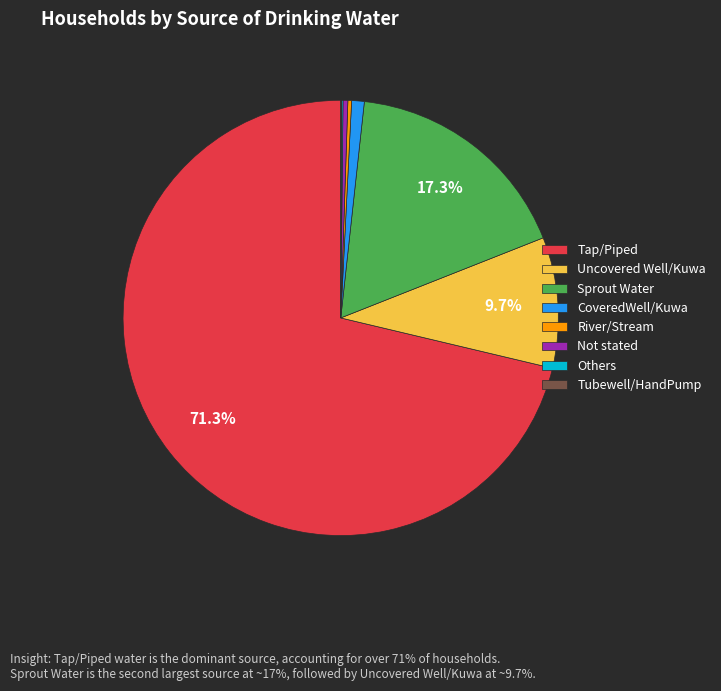

How much of the chart is everything except Sprout Water?

82.7%